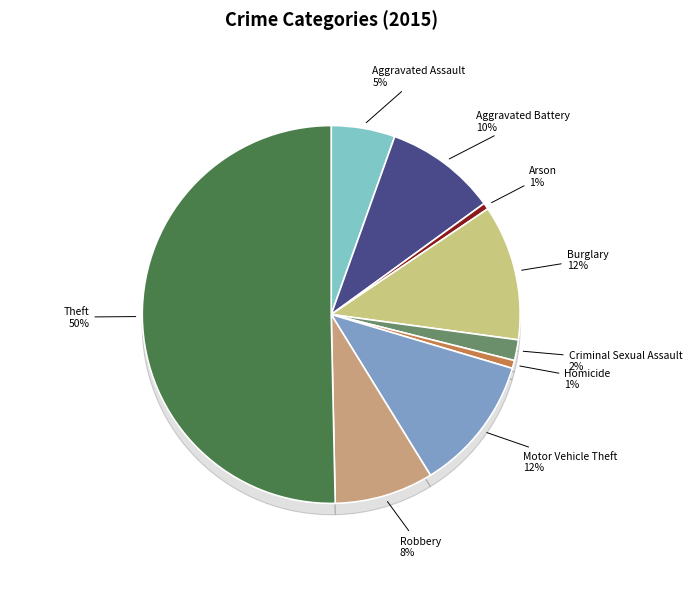

True or false: Criminal Sexual Assault accounts for 2% of the total.

True